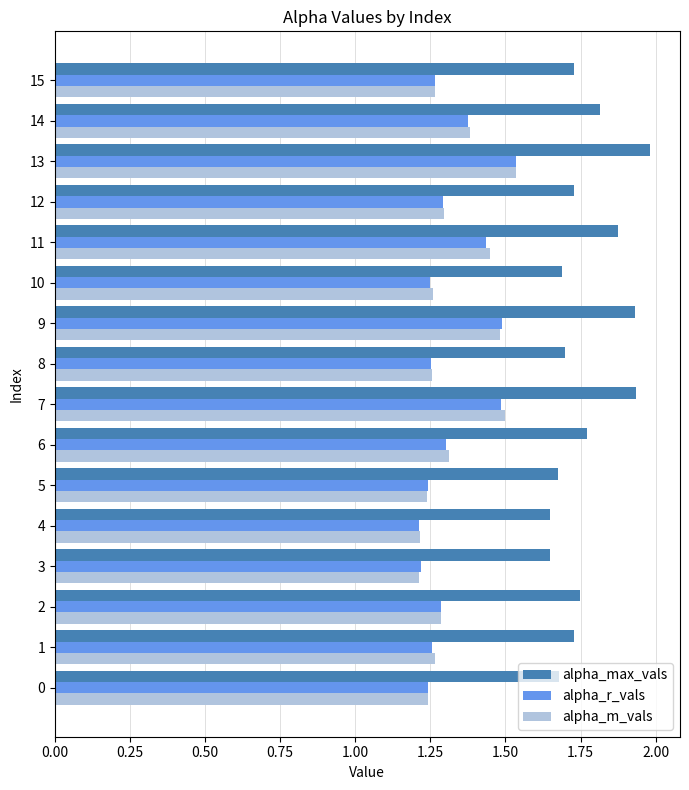

True or false: alpha_r_vals has a value of 1.9 at 4.

False